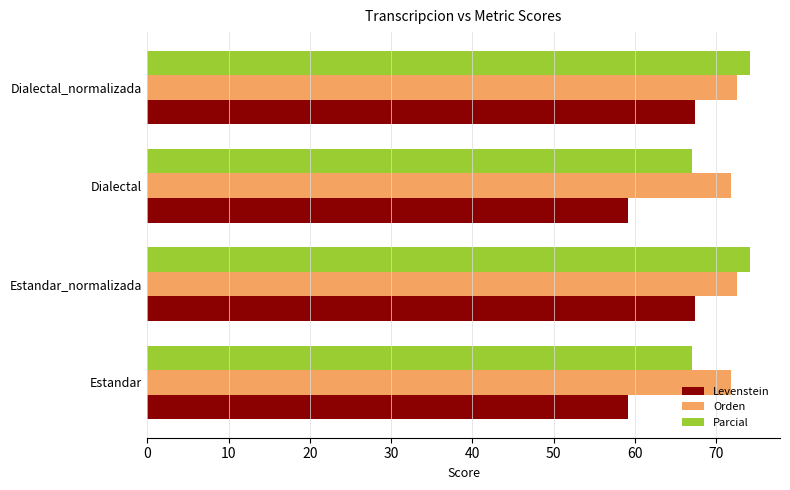

What is the maximum value shown in the chart?

74.1